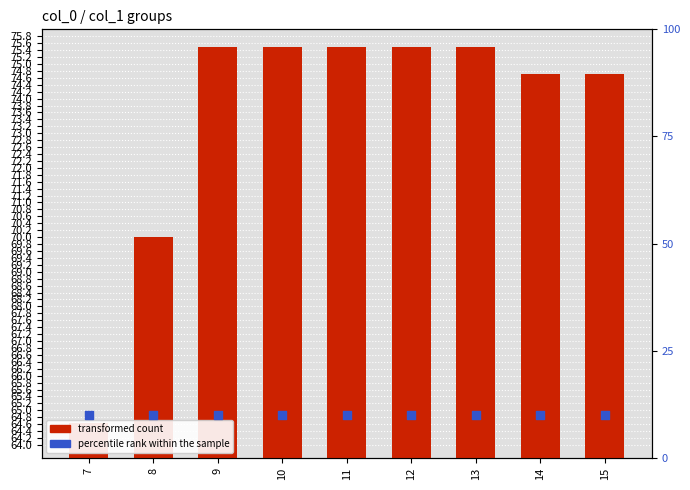

At which category is the sum across all series the highest?

9